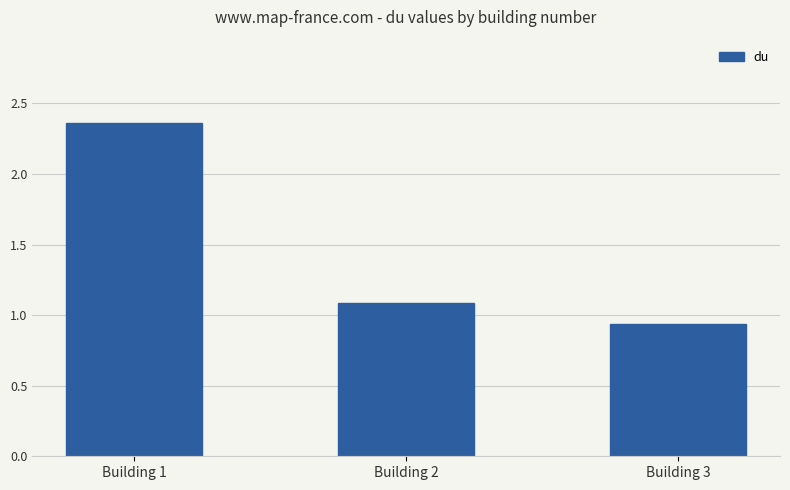

How many values are between 0 and 2?

2